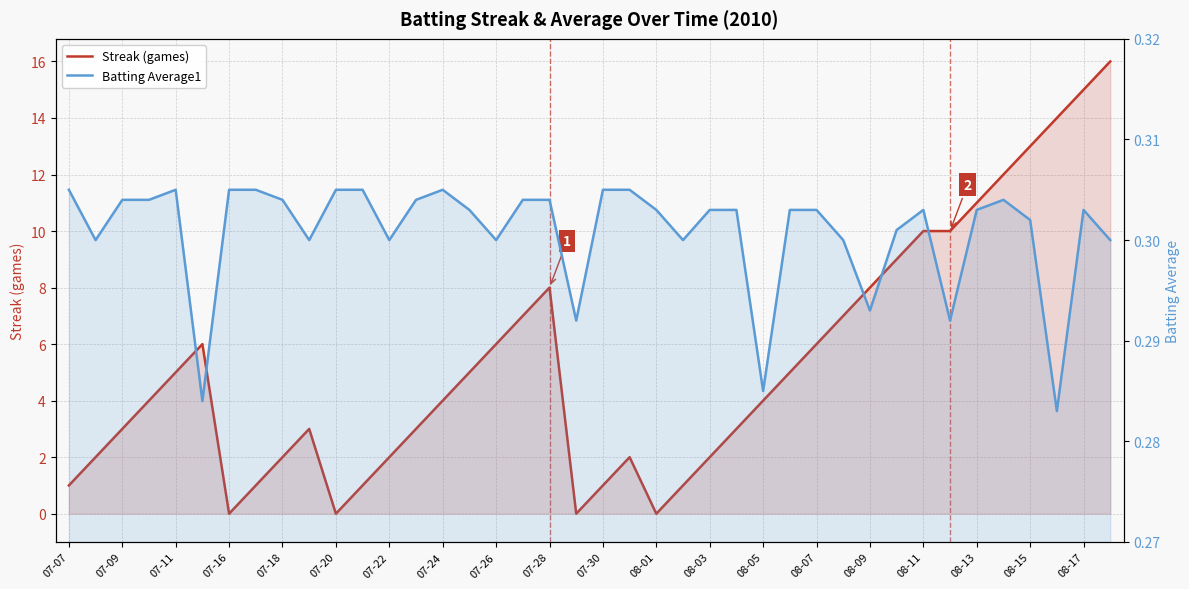

Between 07-07 and 08-05, which series saw the biggest shift?

Streak (games)